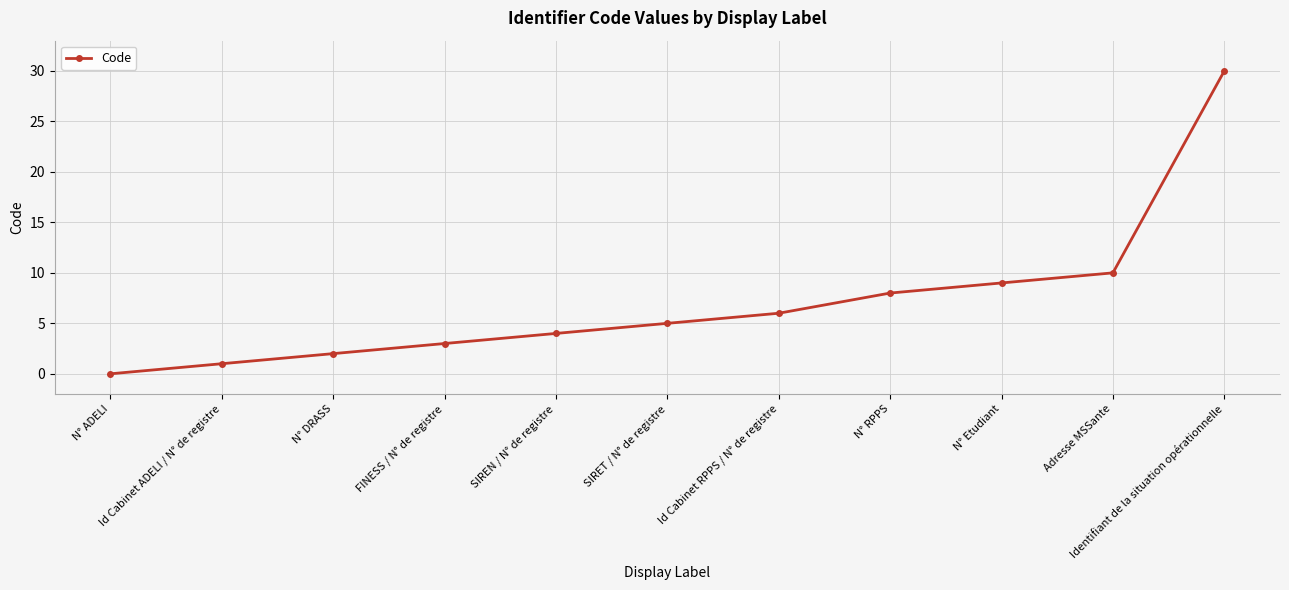

What is the difference between the maximum and minimum values?

30